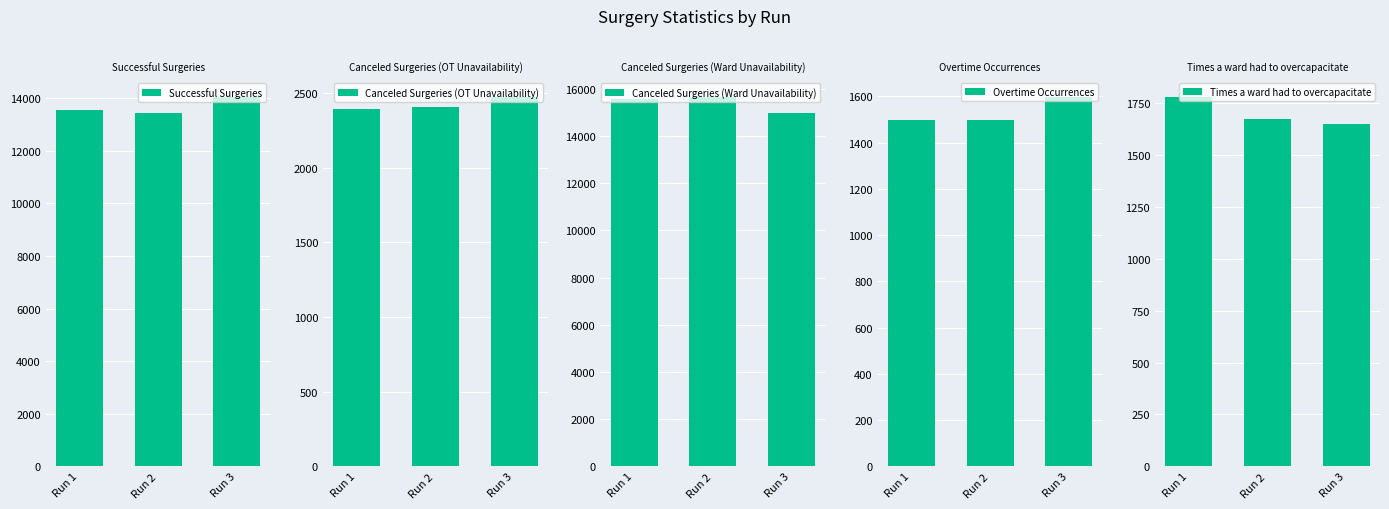

How many data points in Times a ward had to overcapacitate are above 1672?

1